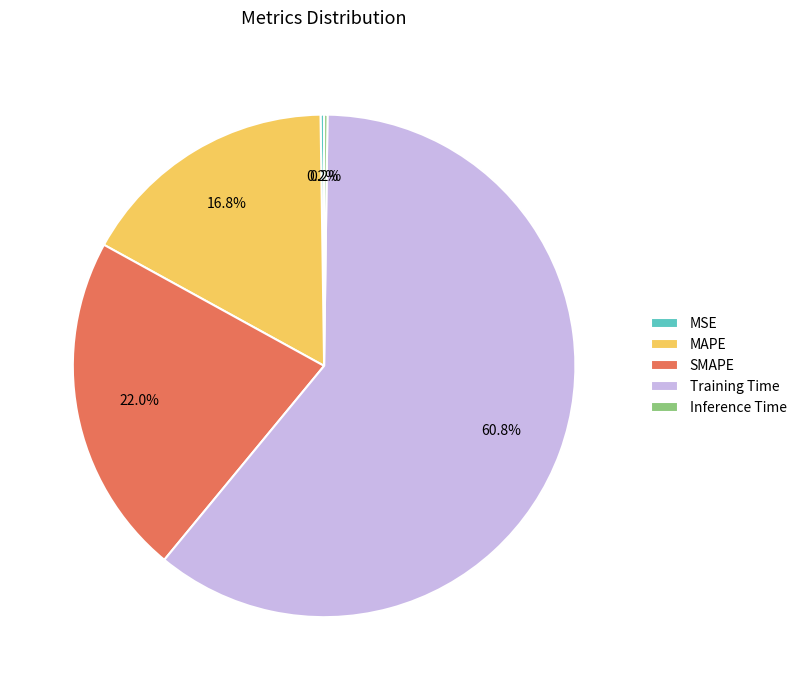

Which has a higher value, Training Time or SMAPE?

Training Time